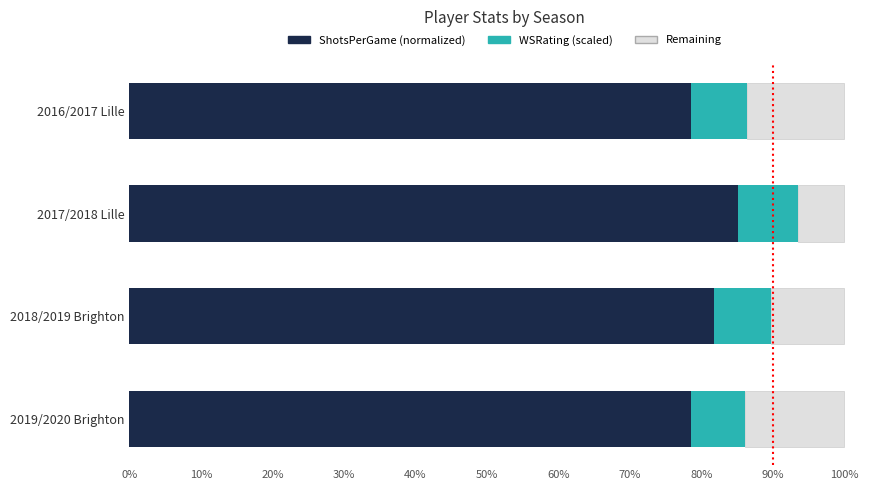

Read the ShotsPerGame (normalized) value at 2018/2019 Brighton.

81.8